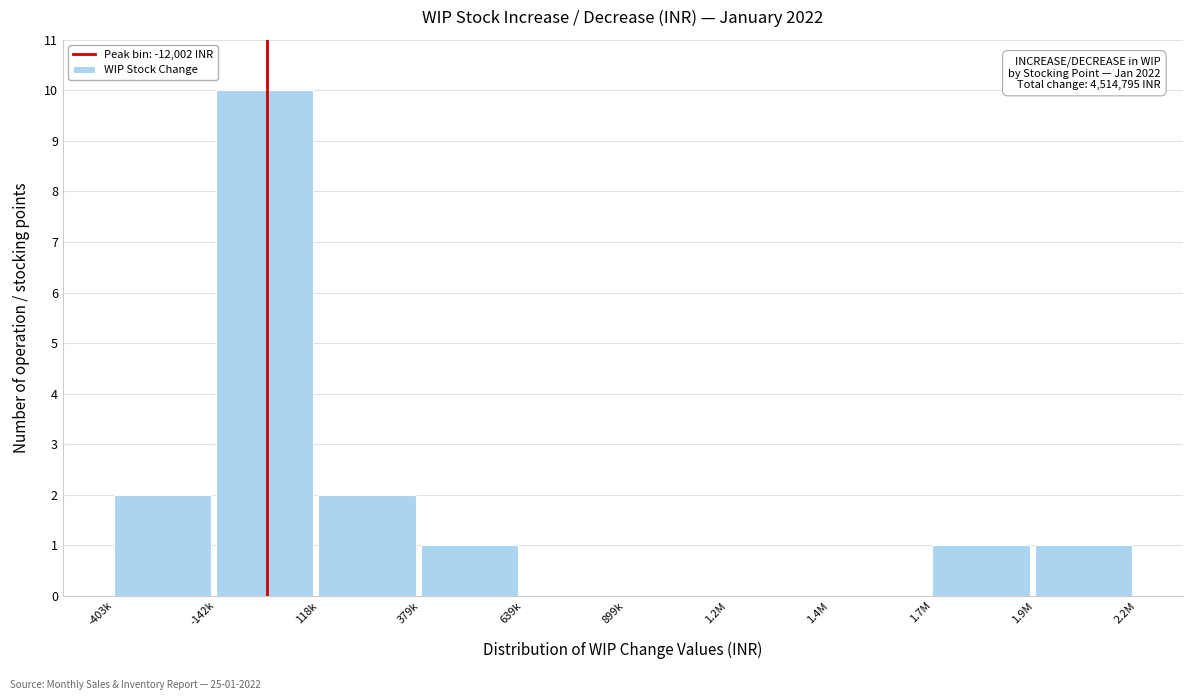

Reading left to right, what are all the values shown in this chart?

-403k=2	-142k=10	118k=2	379k=1	639k=0	899k=0	1.2M=0	1.4M=0	1.7M=1	1.9M=1